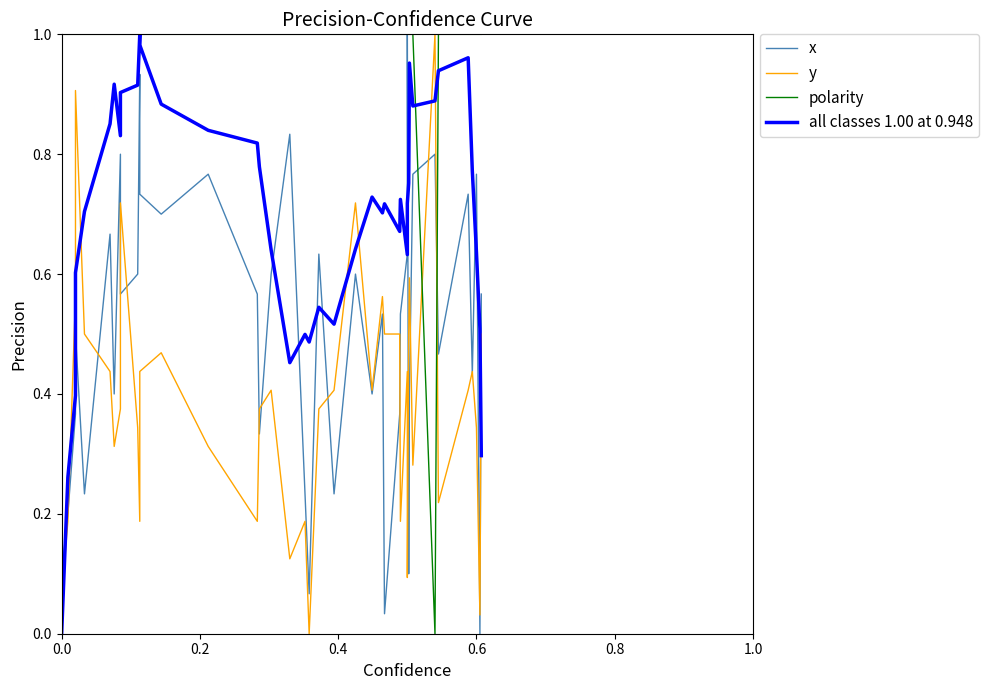

Rank the series by their average value, from highest to lowest.

polarity, all classes 1.00 at 0.948, x, y